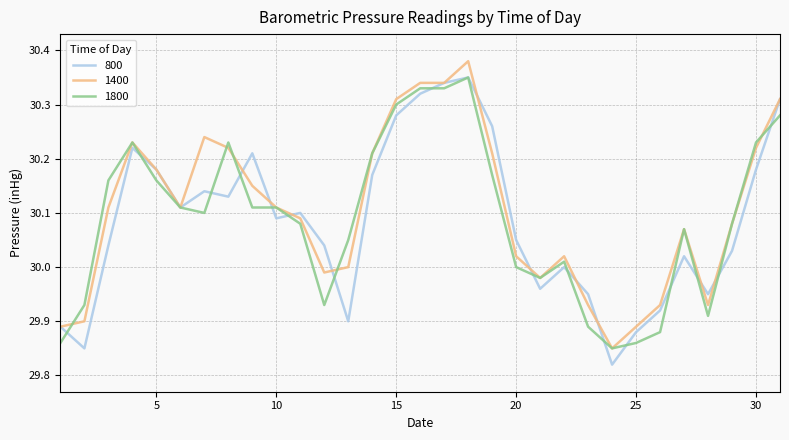

What is the value of the 800 point at the 3rd from the left?

30.0